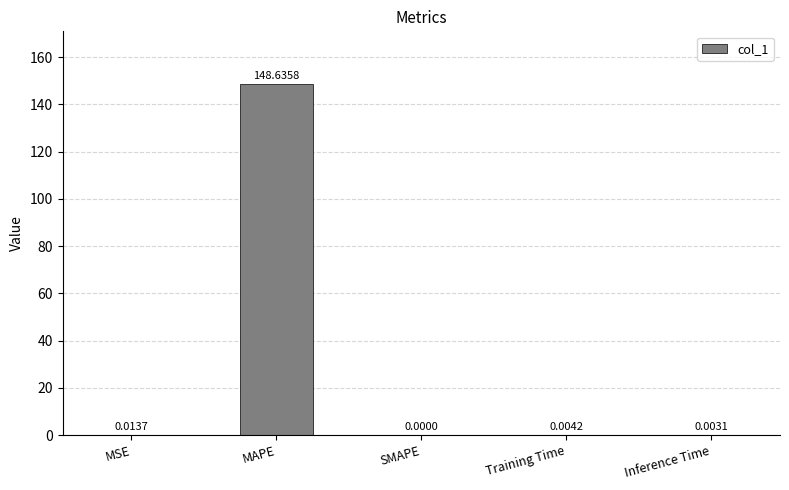

What is the sum of all values?

148.7